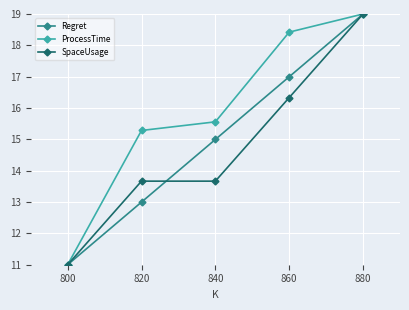

Which category has the highest value in the ProcessTime series?

880